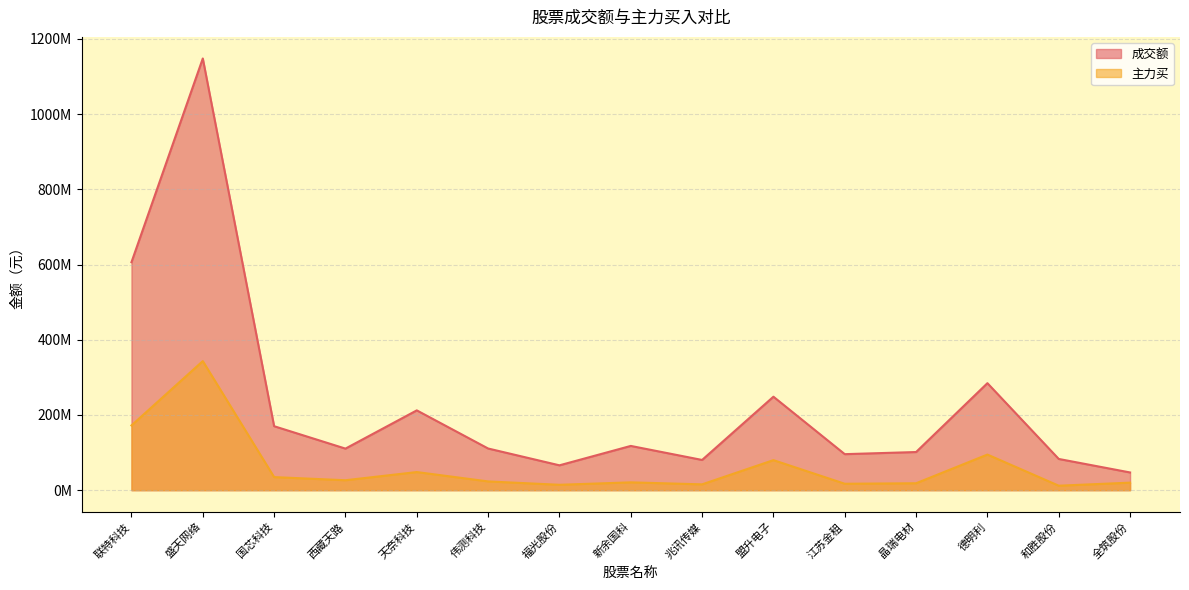

What is the total value across all series at 盛天网络?

1491460569